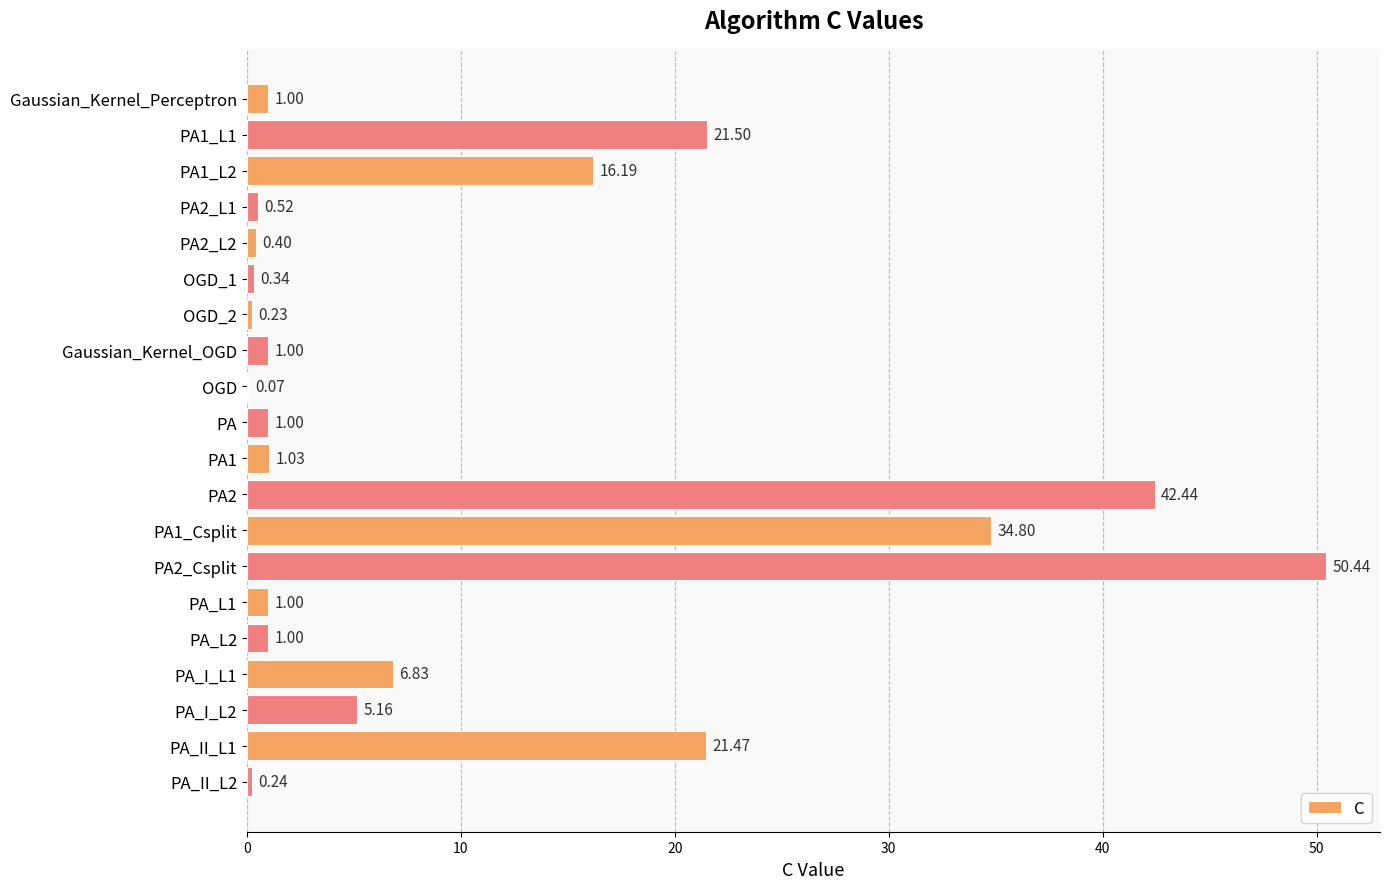

What is the sum of the values at Gaussian_Kernel_Perceptron and OGD_1?

1.3